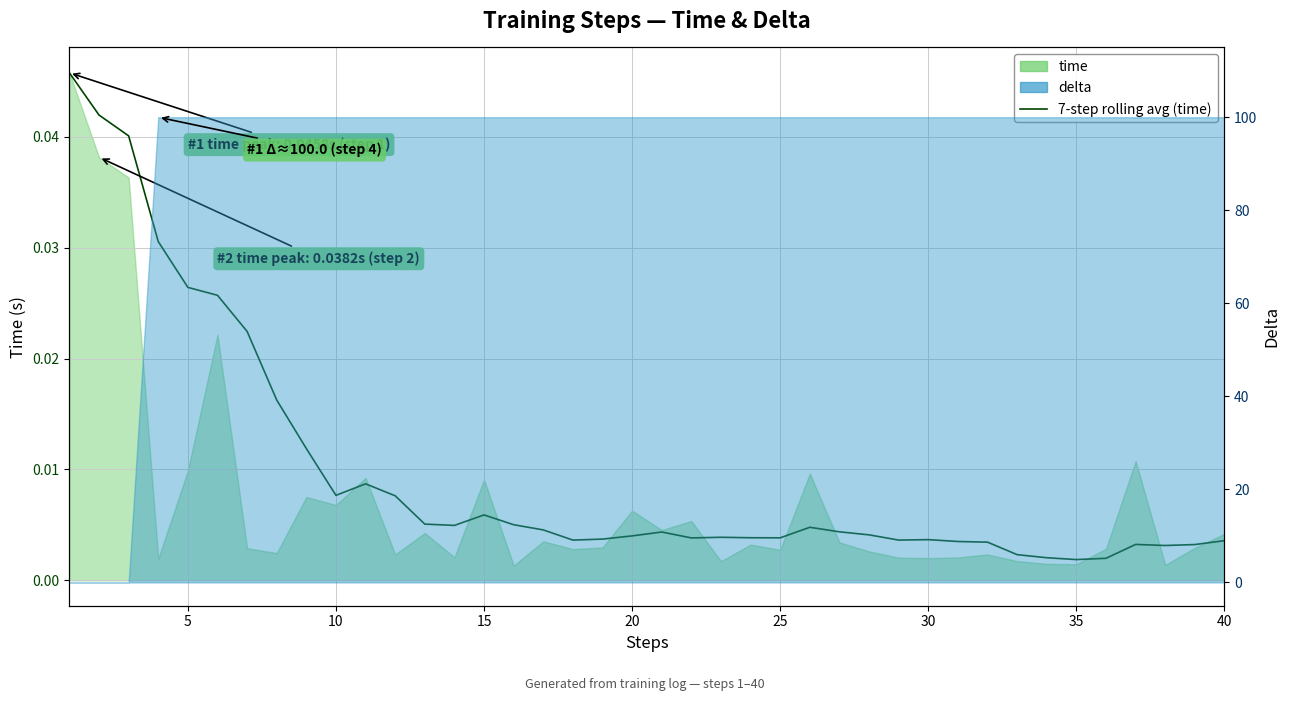

True or false: the data has more than 1 interior local peaks.

True